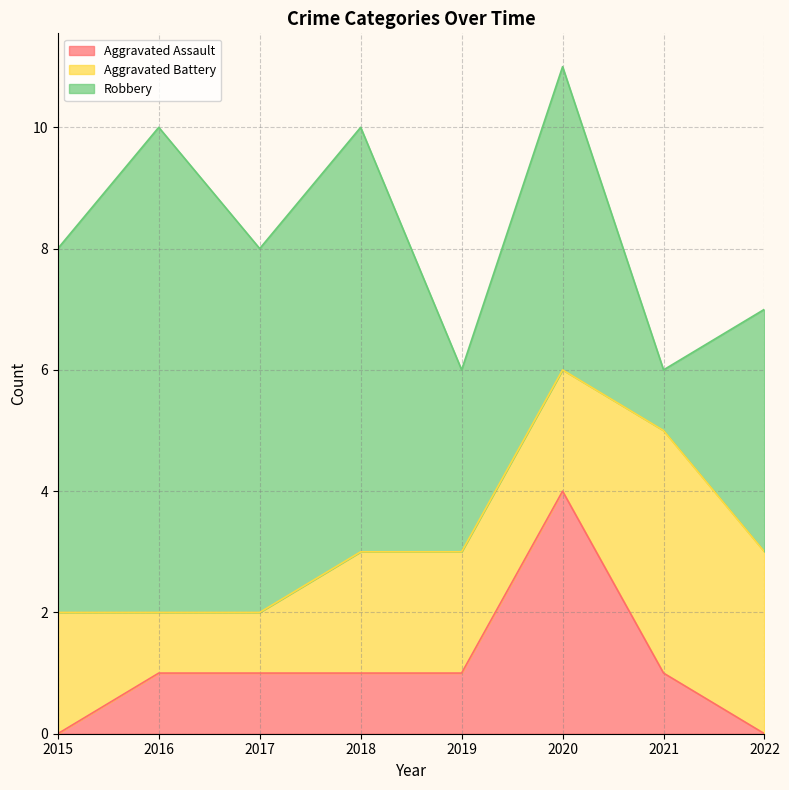

True or false: Aggravated Assault has more than 0 points higher than both neighbors.

True